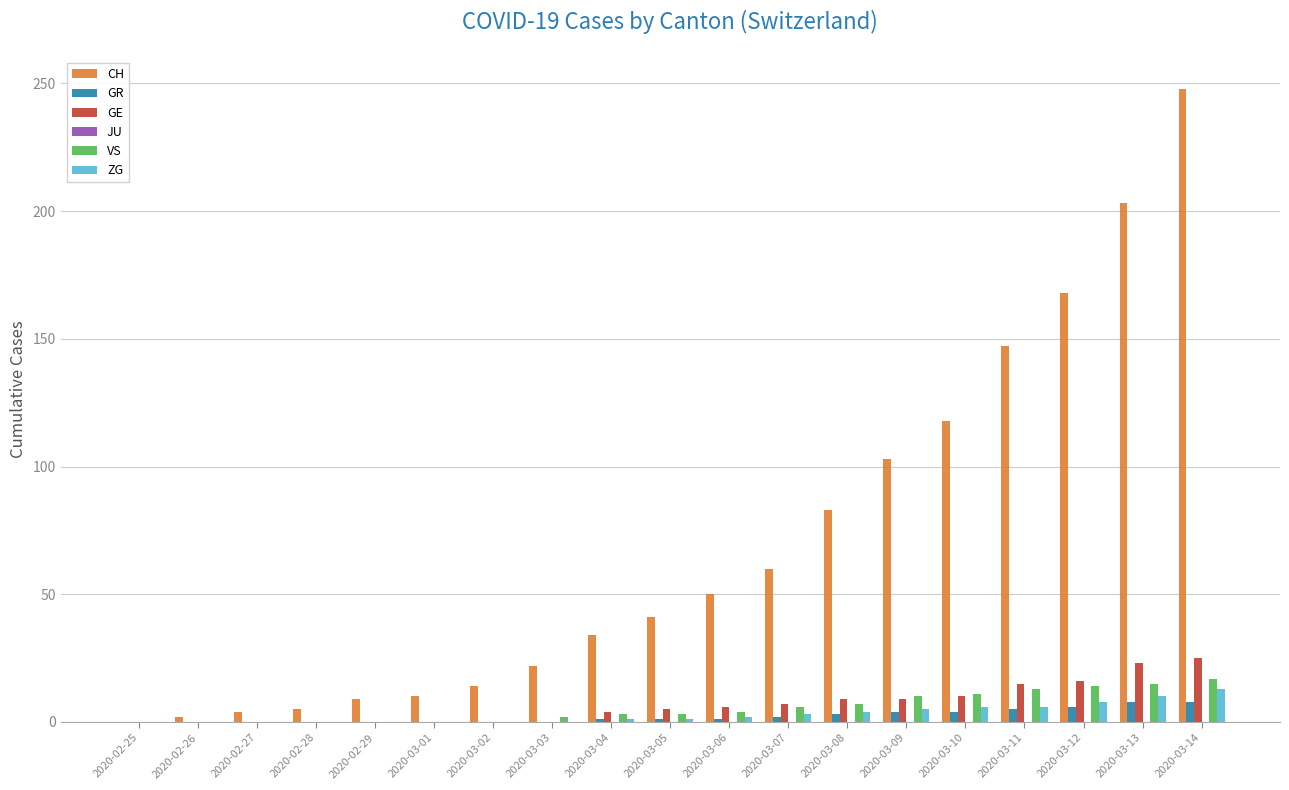

Which series changed the most between 2020-02-27 and 2020-03-13?

CH